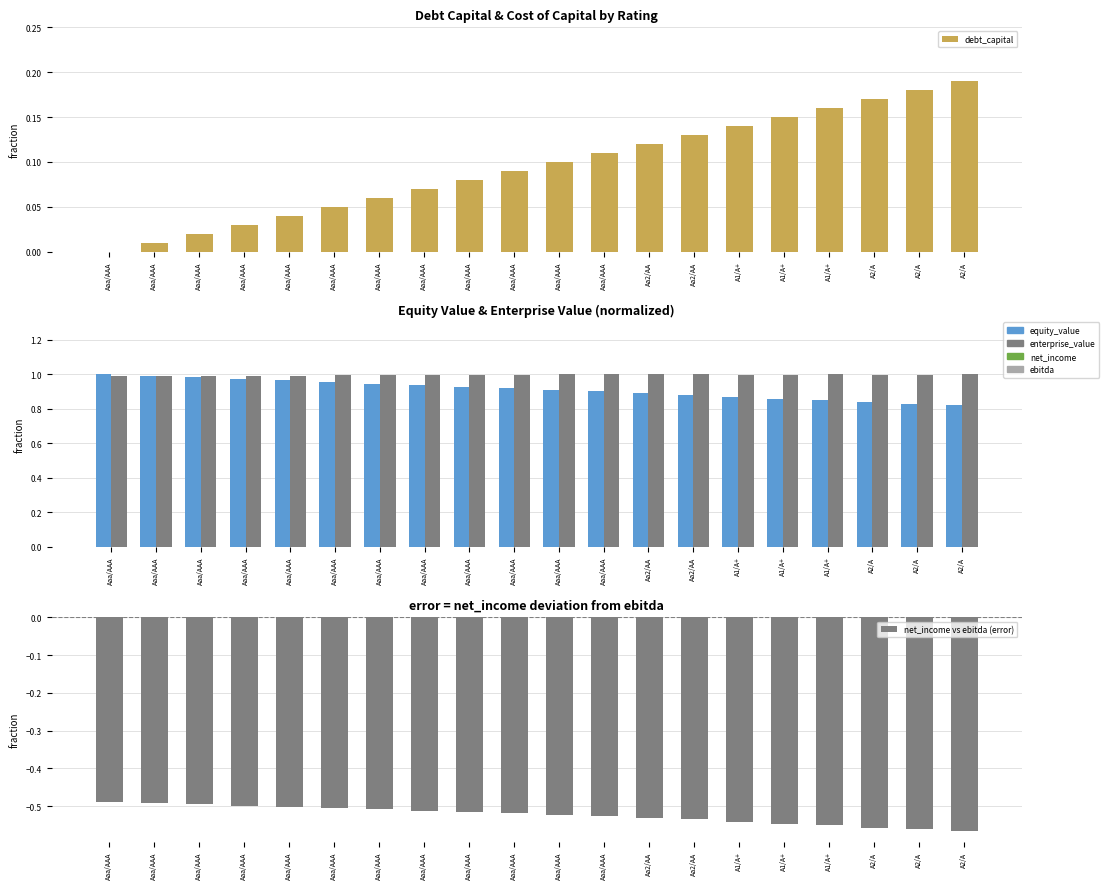

What is the difference between the maximum and minimum values in the net_income vs ebitda (error) series?

0.1